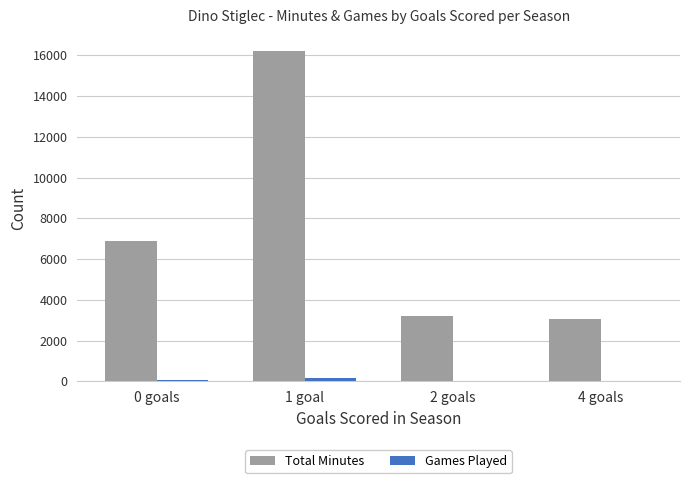

Which label corresponds to the largest value in the chart?

1 goal